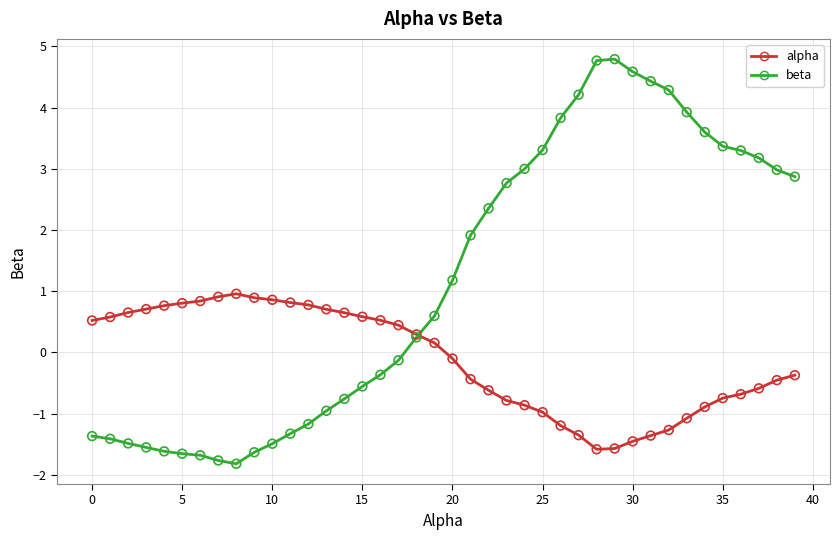

Which series reaches the maximum Y coordinate?

beta